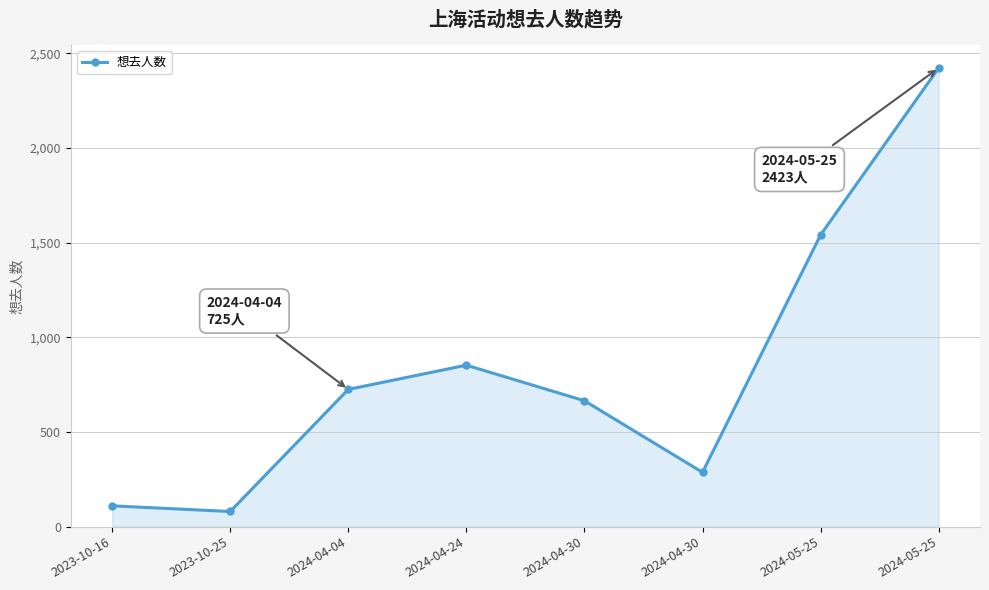

Does the chart display data point markers on the line(s)?

Yes